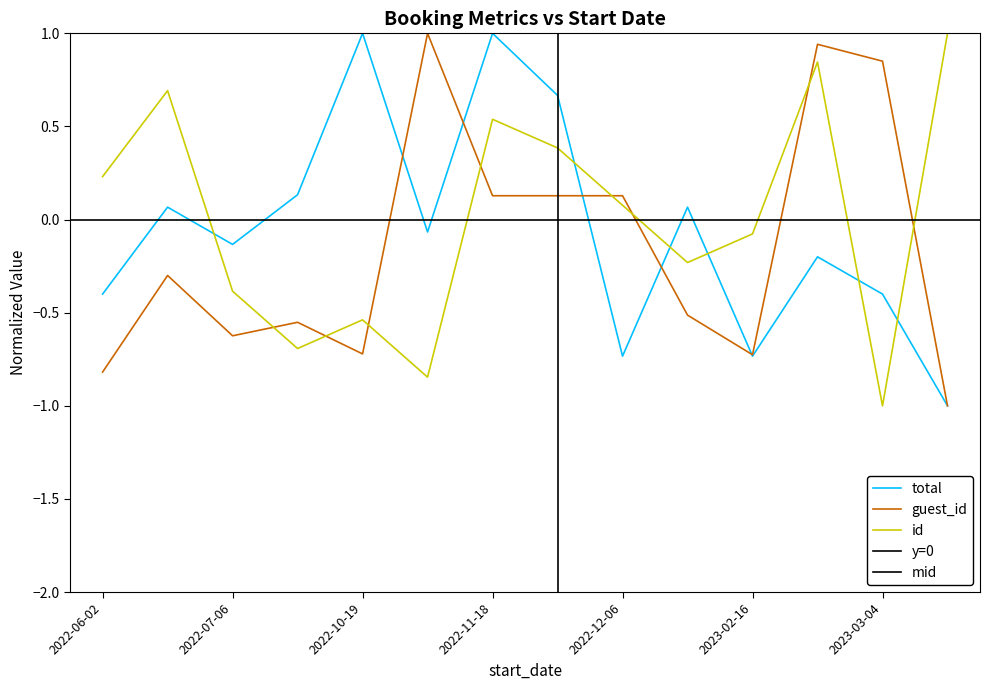

What is the difference between the maximum and minimum values in the total series?

2.0